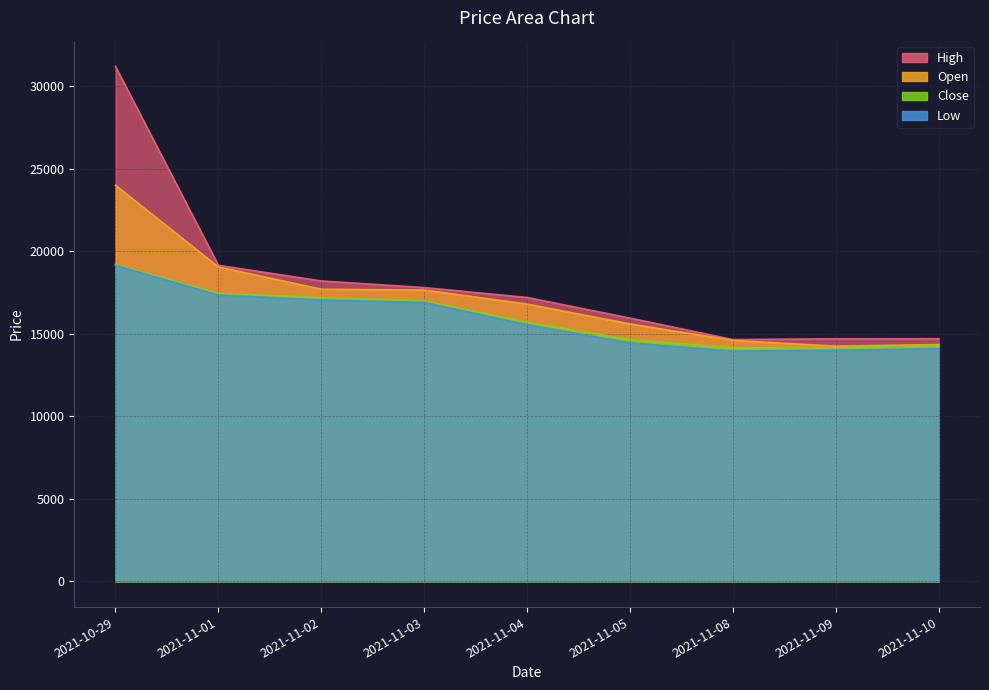

Reading left to right, list all the values displayed in this chart.

Open: 2021-10-29=24000	2021-11-01=19050	2021-11-02=17700	2021-11-03=17650	2021-11-04=16800	2021-11-05=15600	2021-11-08=14600	2021-11-09=14250	2021-11-10=14350
High: 2021-10-29=31200	2021-11-01=19150	2021-11-02=18200	2021-11-03=17800	2021-11-04=17200	2021-11-05=15950	2021-11-08=14650	2021-11-09=14700	2021-11-10=14700
Low: 2021-10-29=19150	2021-11-01=17350	2021-11-02=17050	2021-11-03=16900	2021-11-04=15550	2021-11-05=14450	2021-11-08=13950	2021-11-09=14000	2021-11-10=14100
Close: 2021-10-29=19200	2021-11-01=17450	2021-11-02=17200	2021-11-03=17000	2021-11-04=15700	2021-11-05=14650	2021-11-08=14150	2021-11-09=14150	2021-11-10=14300